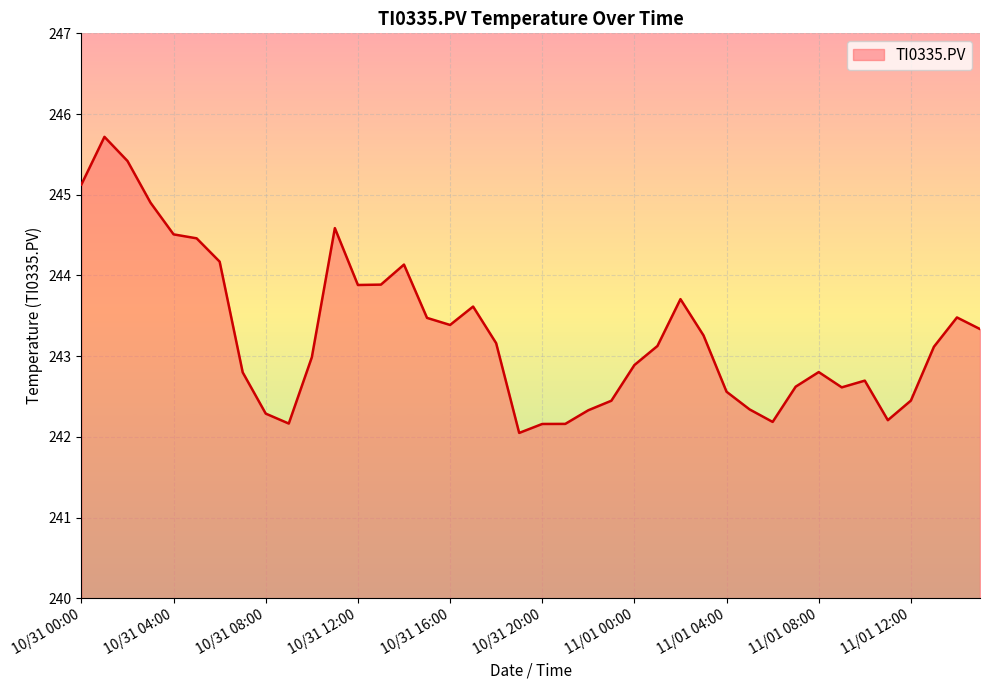

What is the maximum value shown in the chart?

245.7